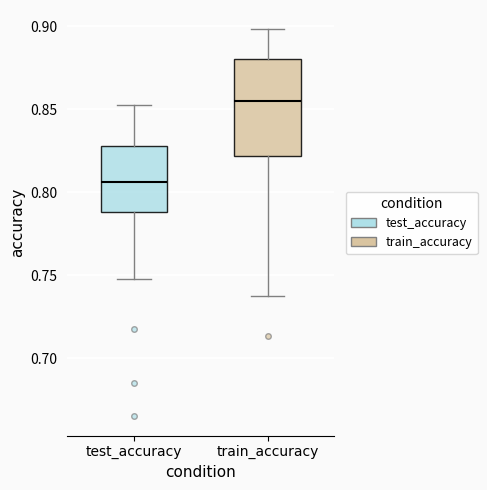

Where is the lower edge of the box for train_accuracy on the y-axis? The values are not printed on the chart, so give them approximately, as read against the axis.

0.820